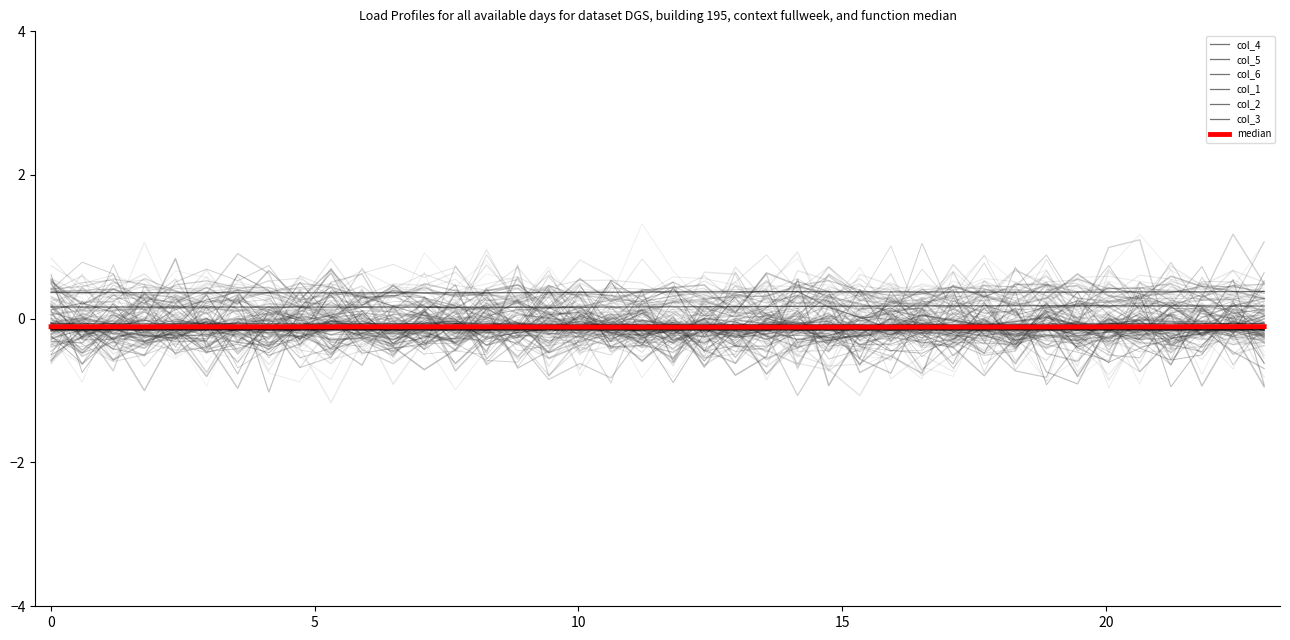

Does the chart display data point markers on the line(s)?

No